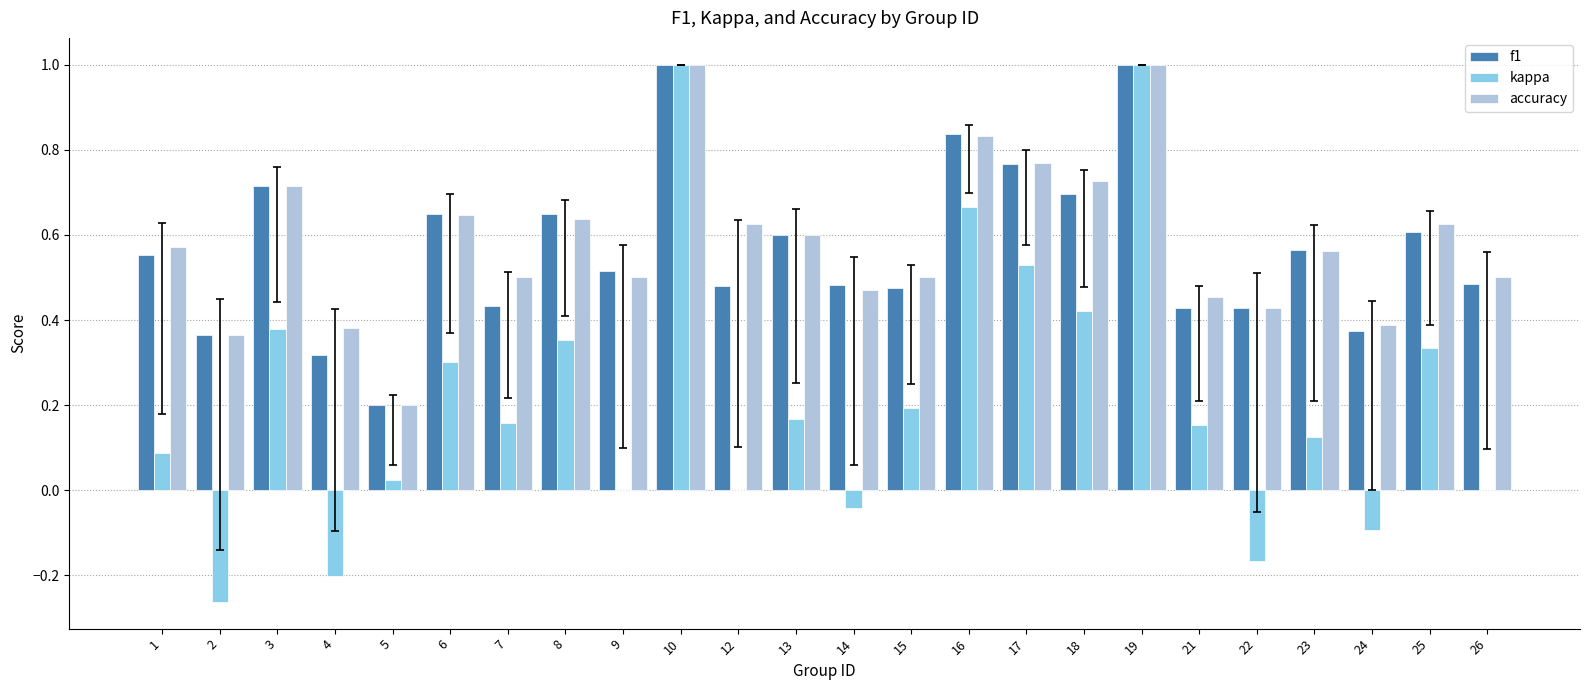

Which series has the widest spread of values?

kappa